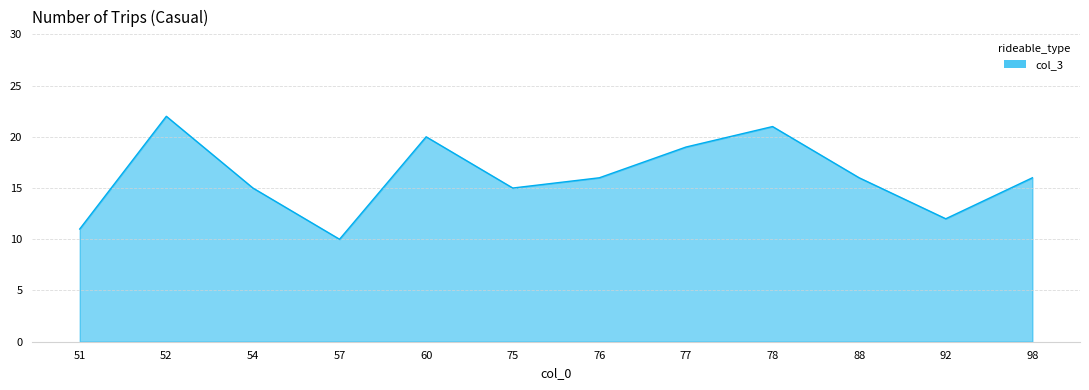

Is it true that the value at 98 is 11?

False